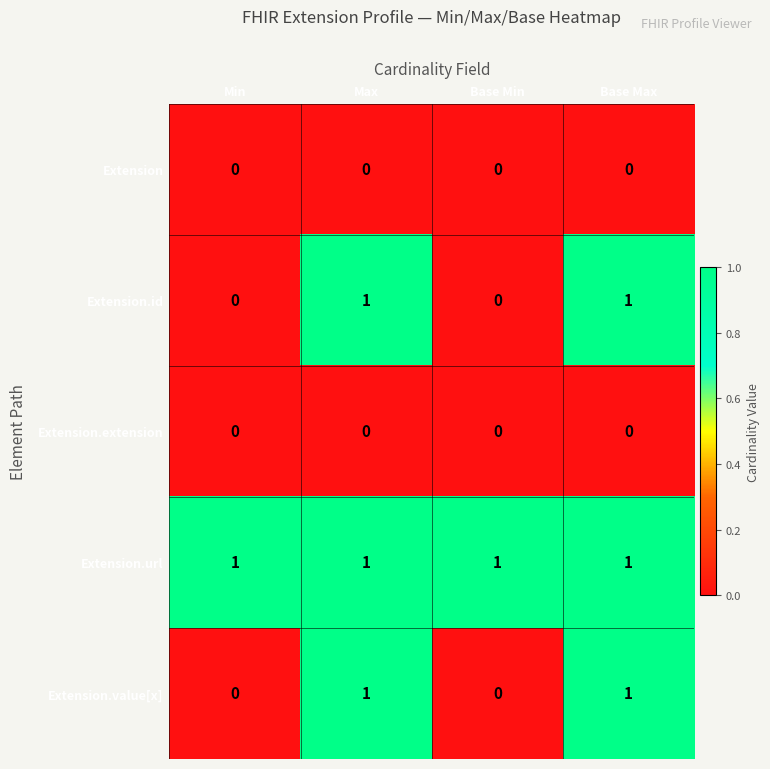

Is it true that Extension equals 0 at Max?

True